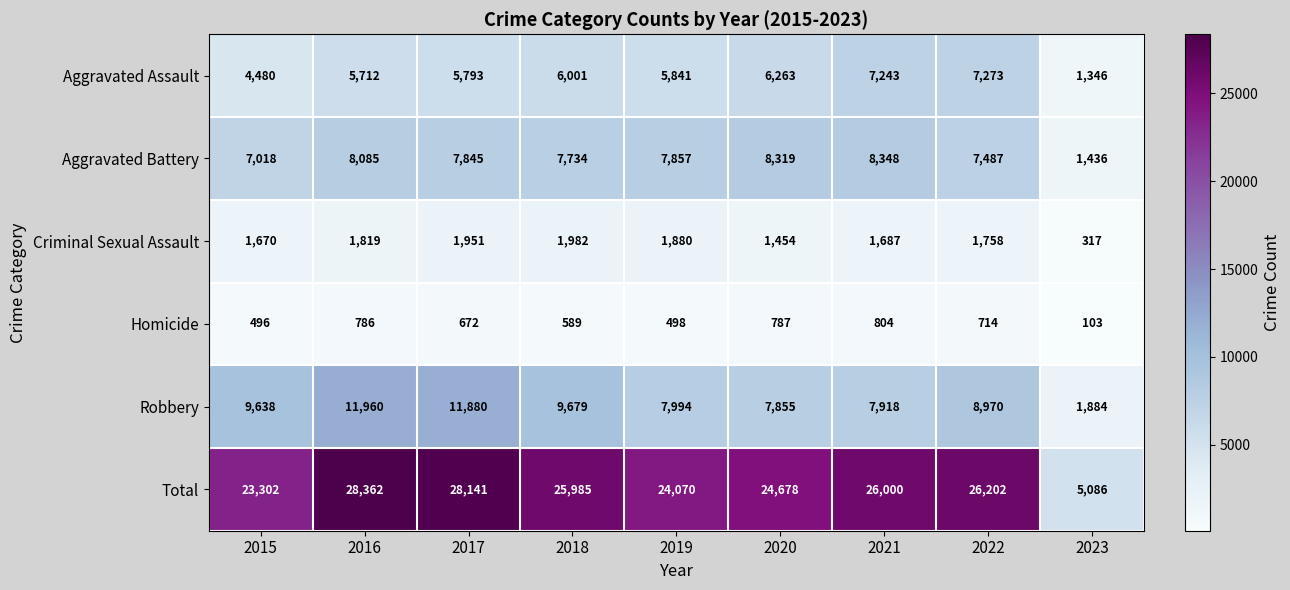

What is the maximum value shown in the chart?

28362